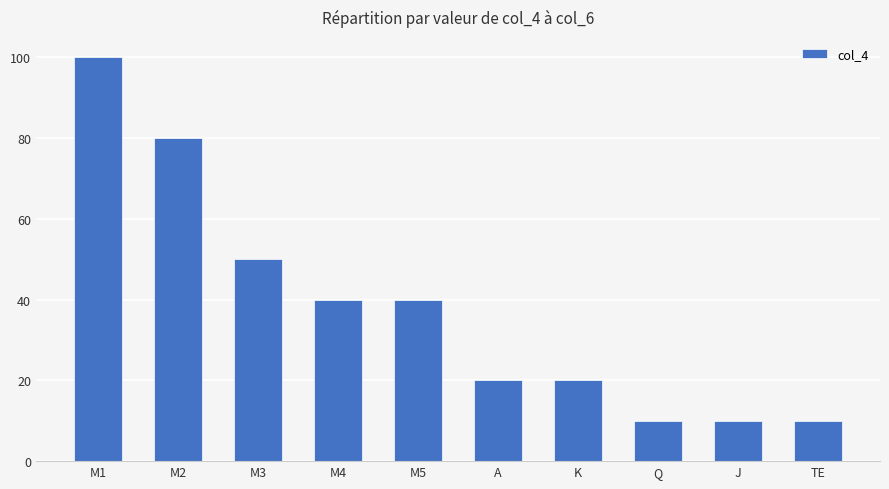

What is the change in value from M2 to M5?

-40